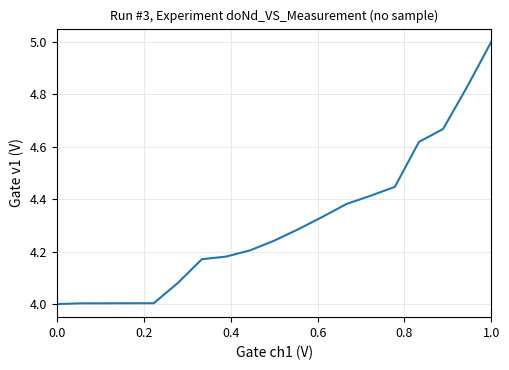

Count the number of categories in the chart.

19